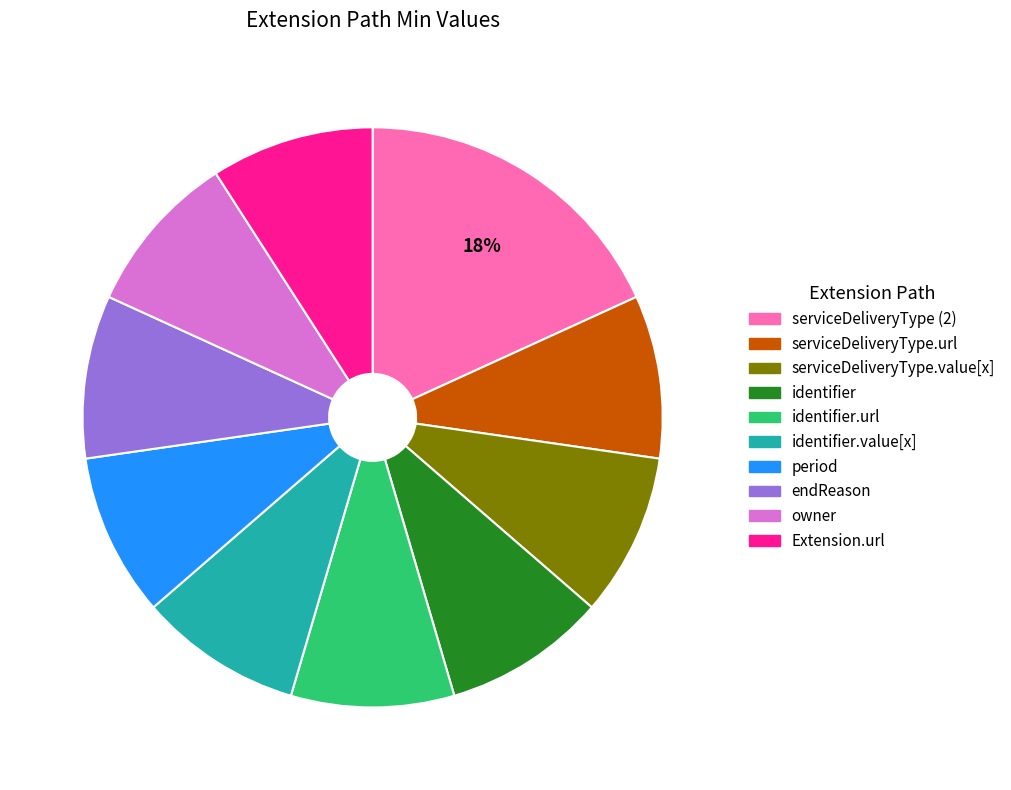

To the nearest percent, what is the difference between the largest and smallest slice percentages?

9%